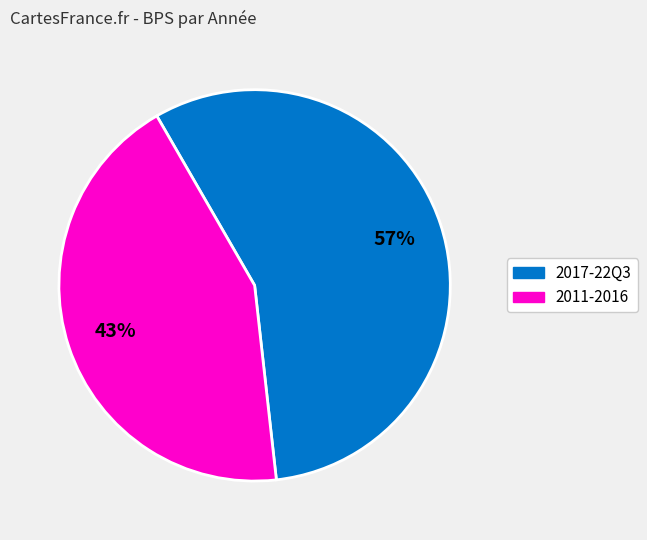

To the nearest percent, what is the average slice percentage?

50%